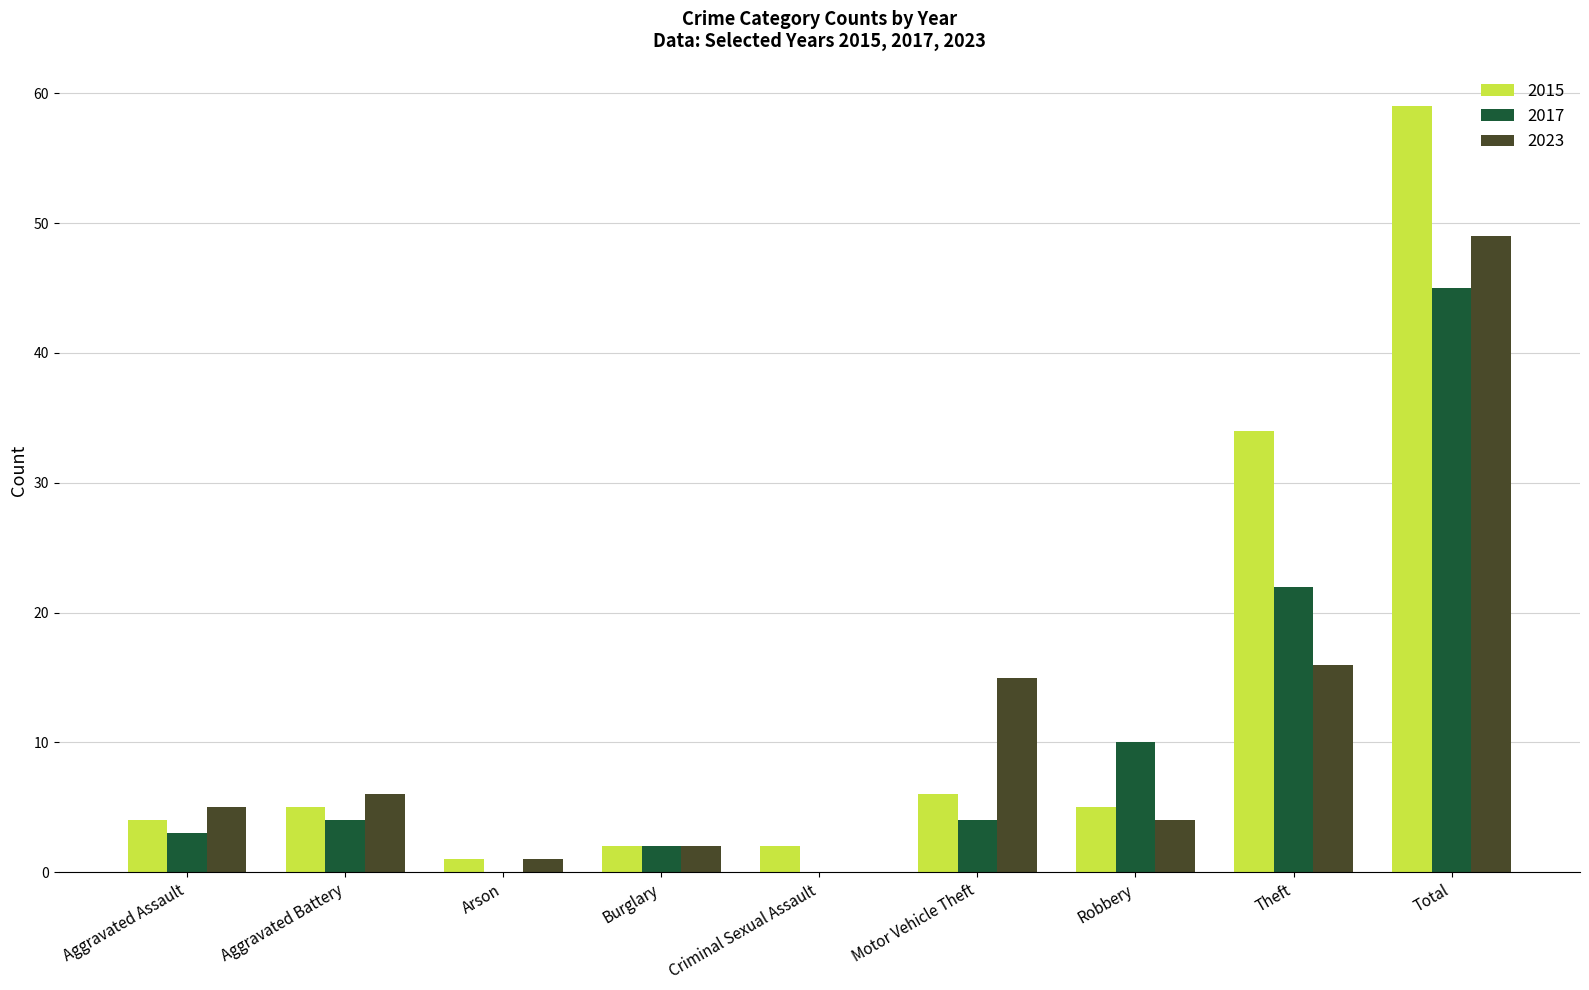

What is the maximum value shown in the chart?

59